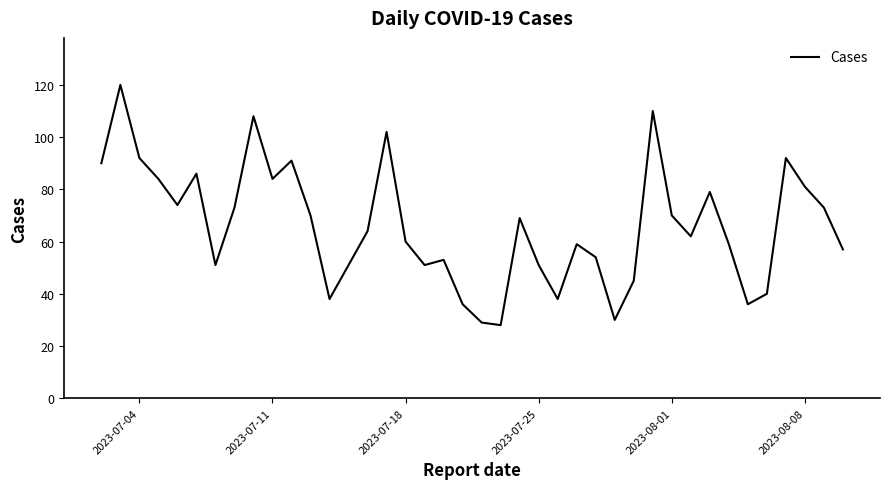

What is the maximum value shown in the chart?

120